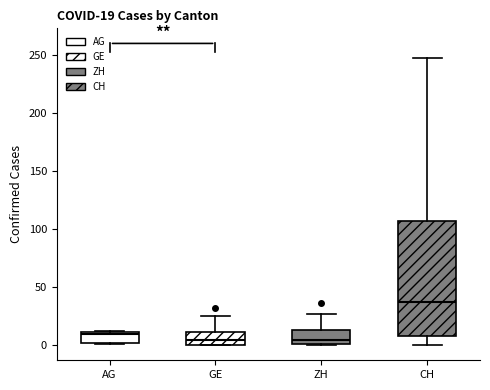

Comparing the boxes themselves (not the whiskers), which one is the tallest?

CH